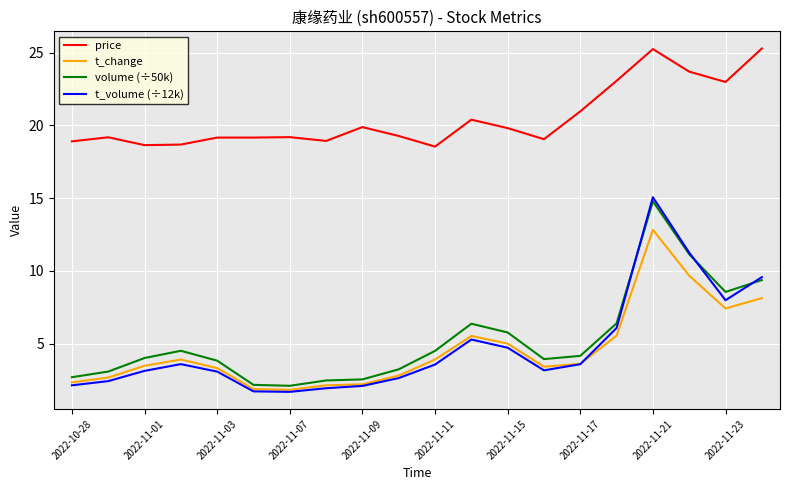

Which series has the largest range (max minus min)?

t_volume (÷12k)